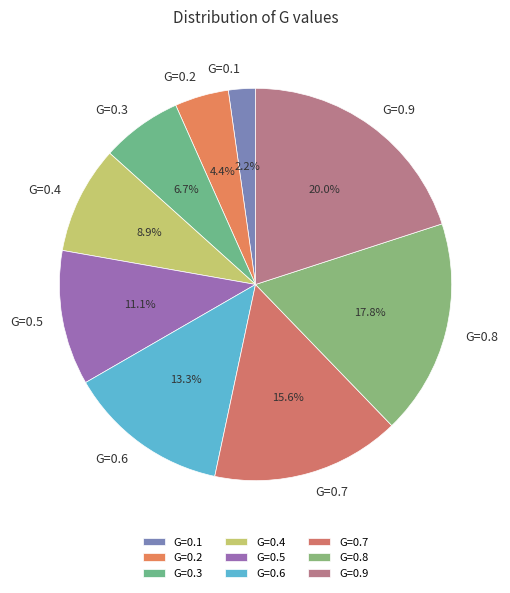

Does G=0.8 account for over 50% of the chart?

No